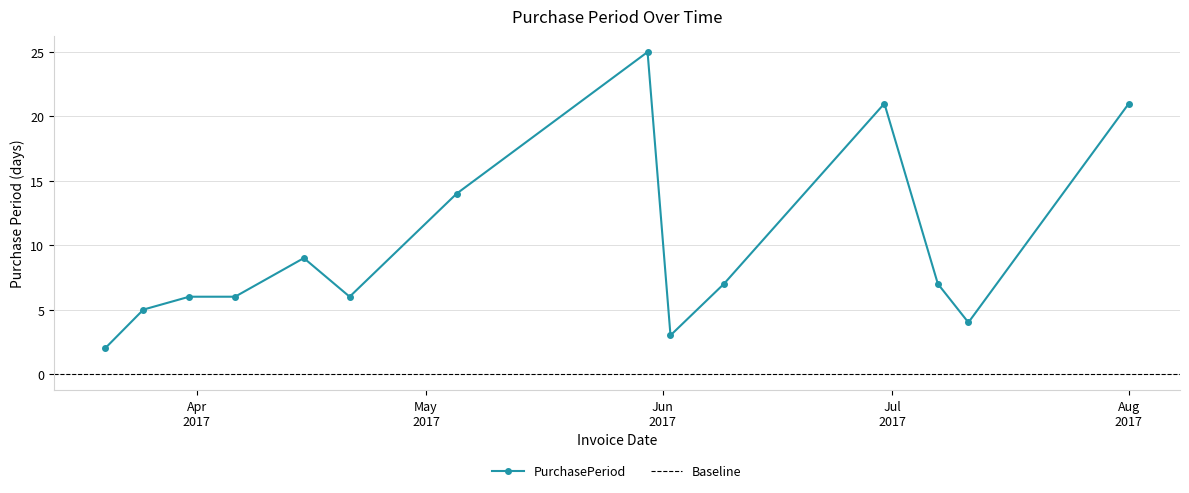

Which label corresponds to the smallest value in the chart?

2017-03-20